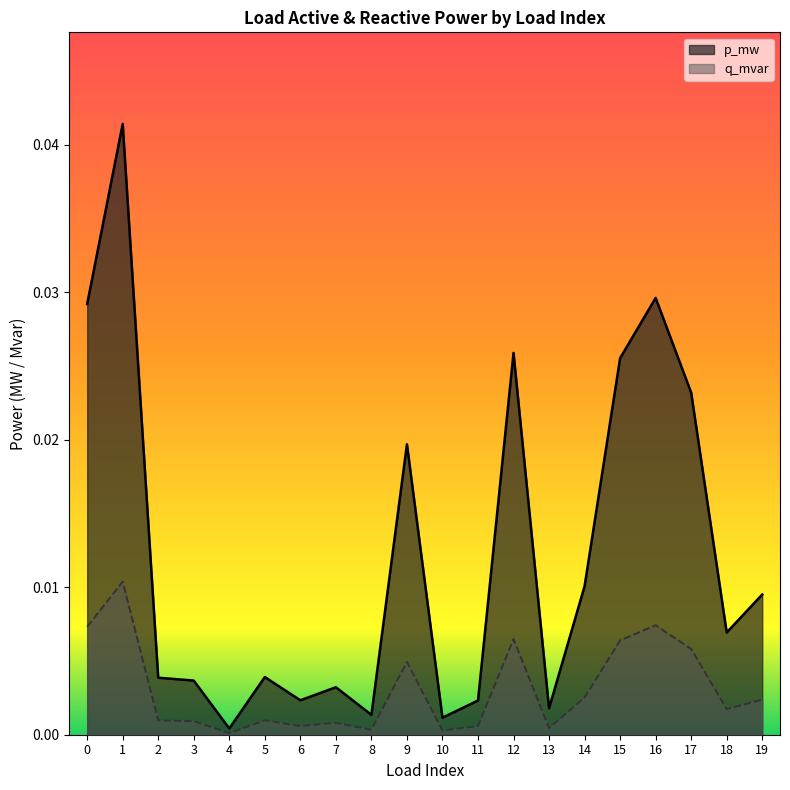

Which series has the largest range (max minus min)?

p_mw